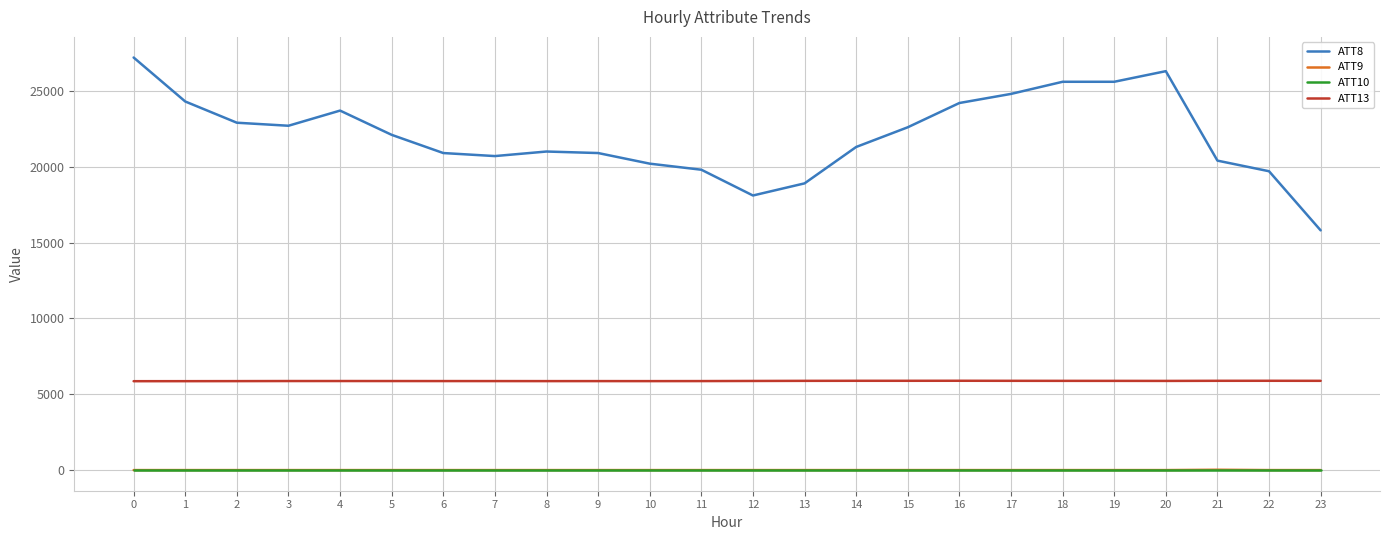

What is the sum of all ATT10 values?

-240.0